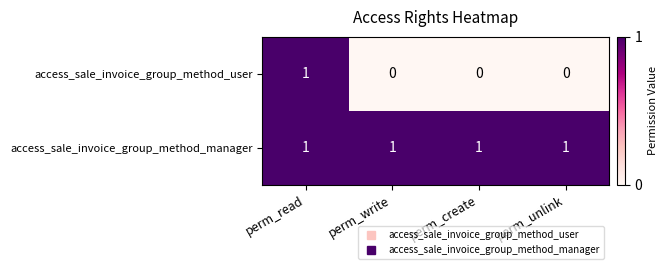

Which series changed the most between perm_read and perm_unlink?

access_sale_invoice_group_method_user